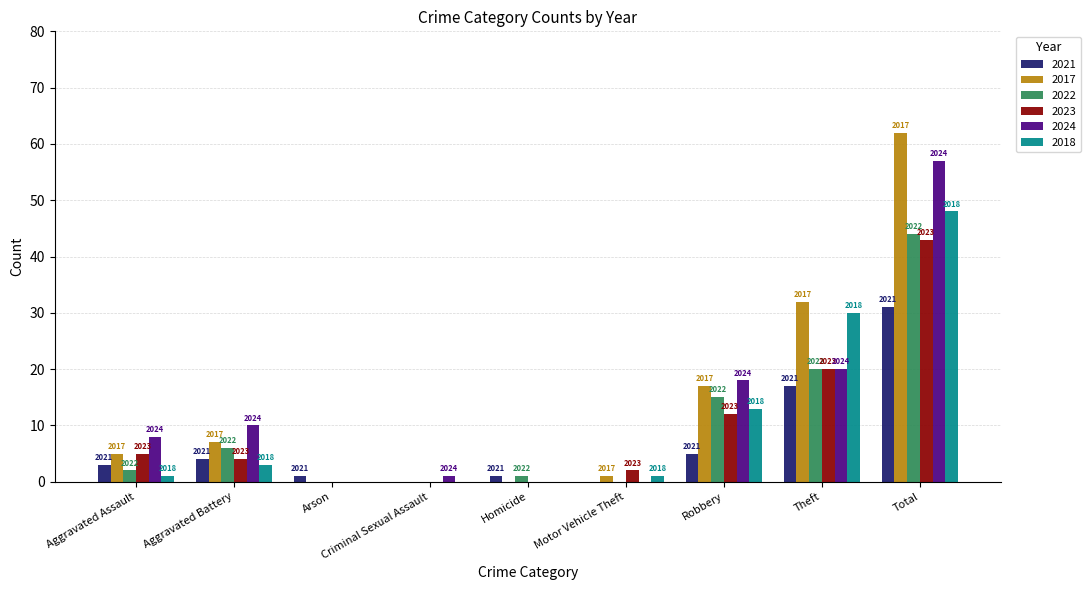

How many groups of bars are there?

9